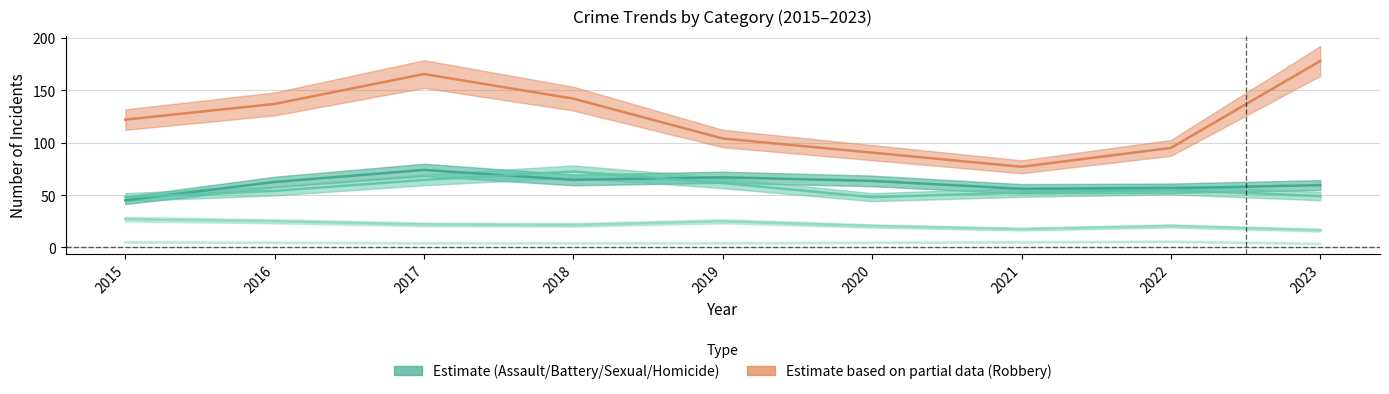

How many interior local peaks does the Aggravated Battery series have?

2